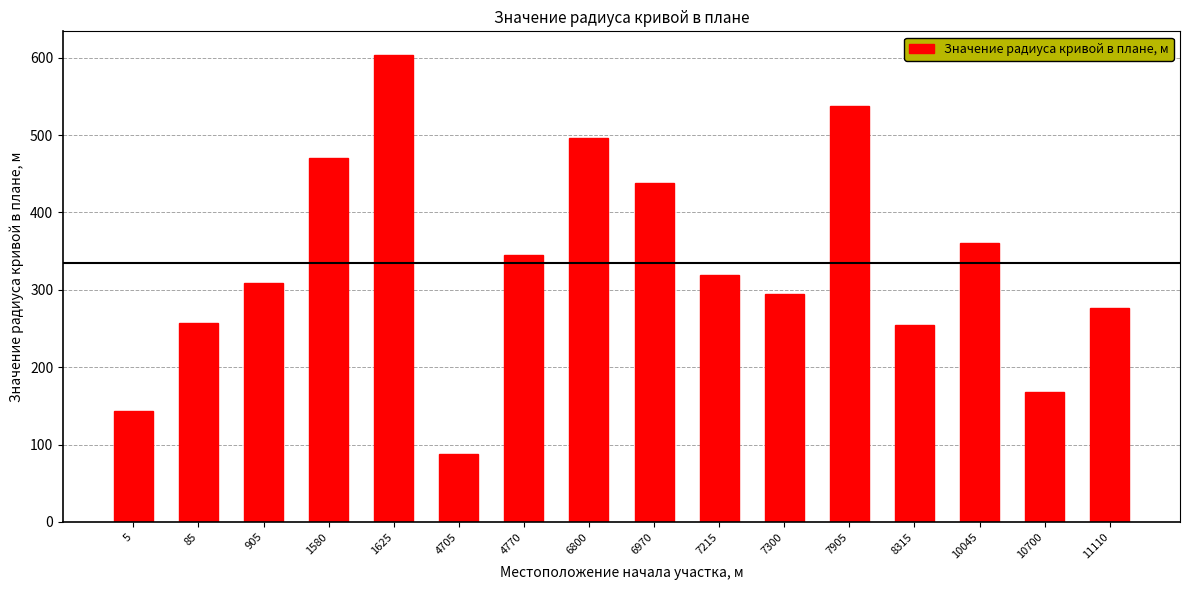

What is the value of the 10th bar from the left?

319